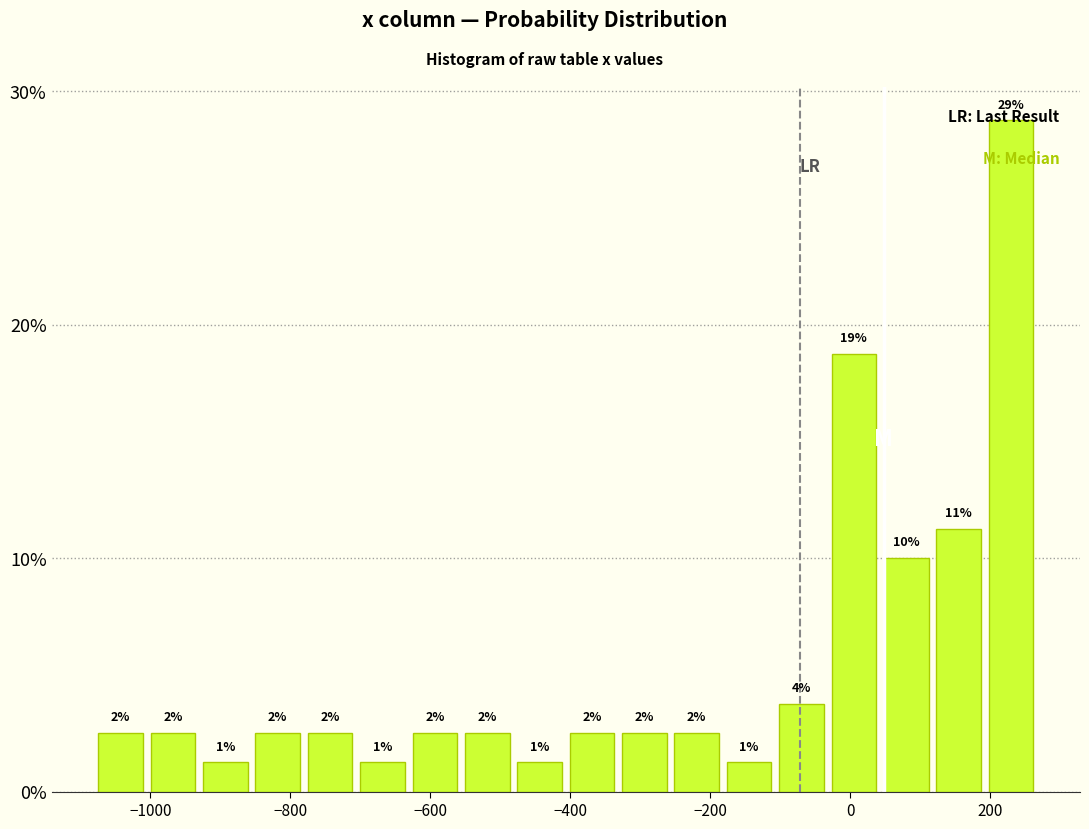

Read against the x-axis, roughly where is the centre of the tallest bar?

220